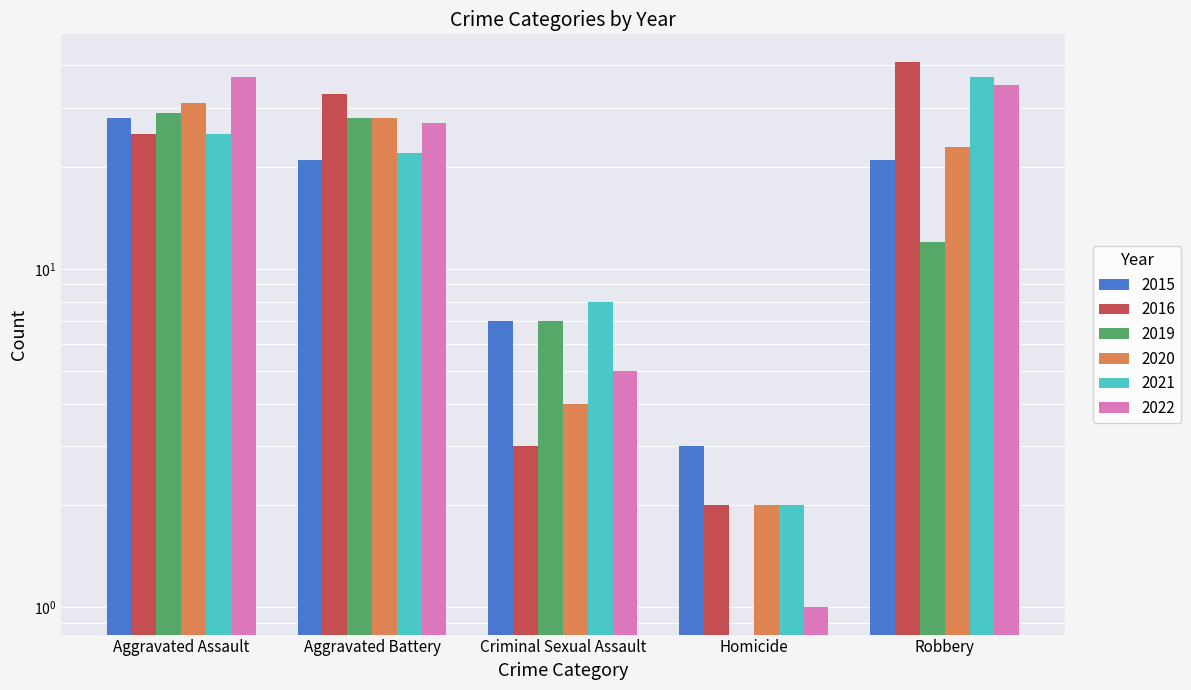

What is the label of the 1st bar from the right?

Robbery